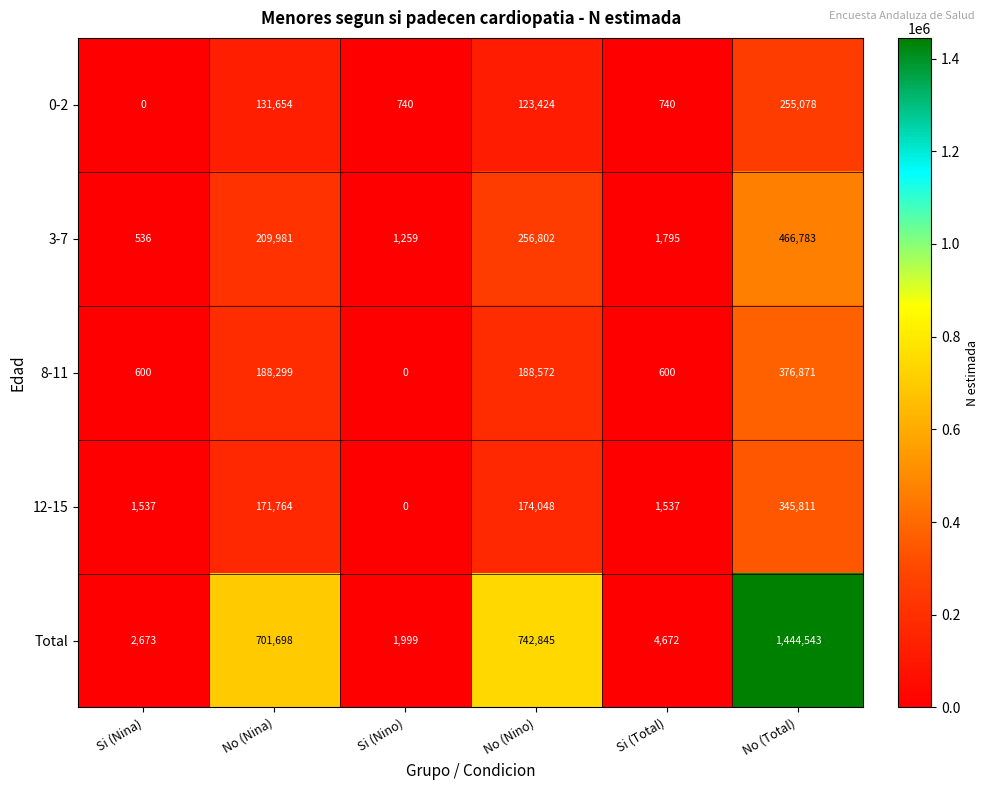

How many series are shown in this chart?

5